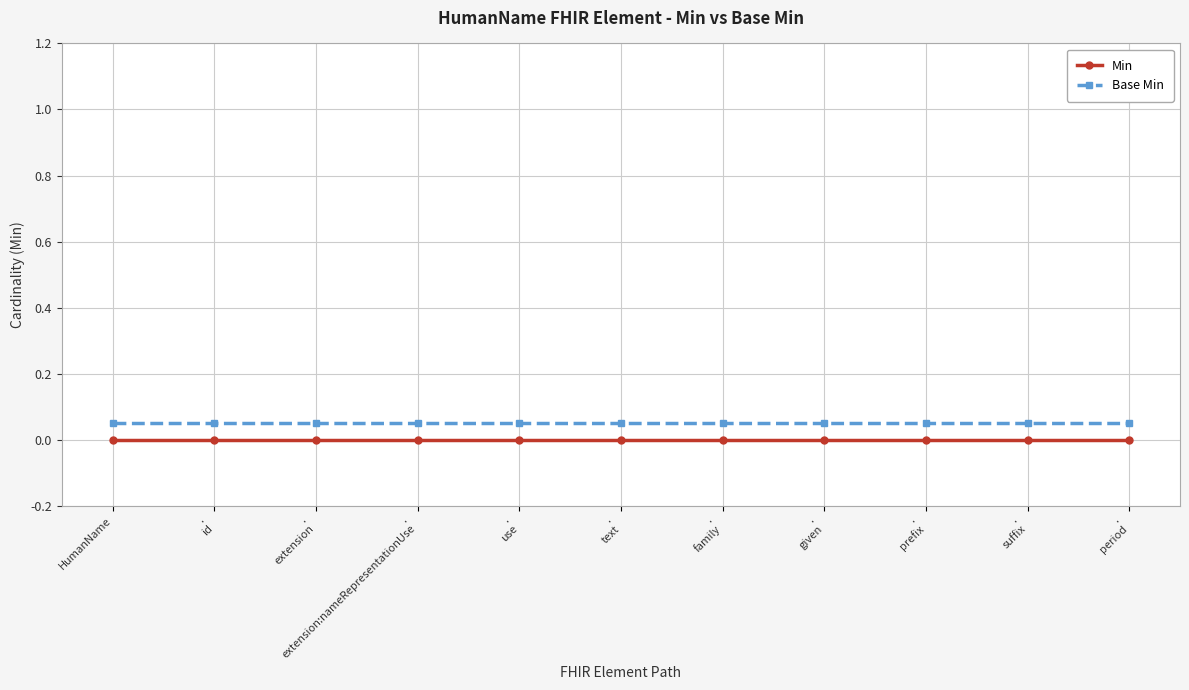

How many categories are shown in the chart?

11